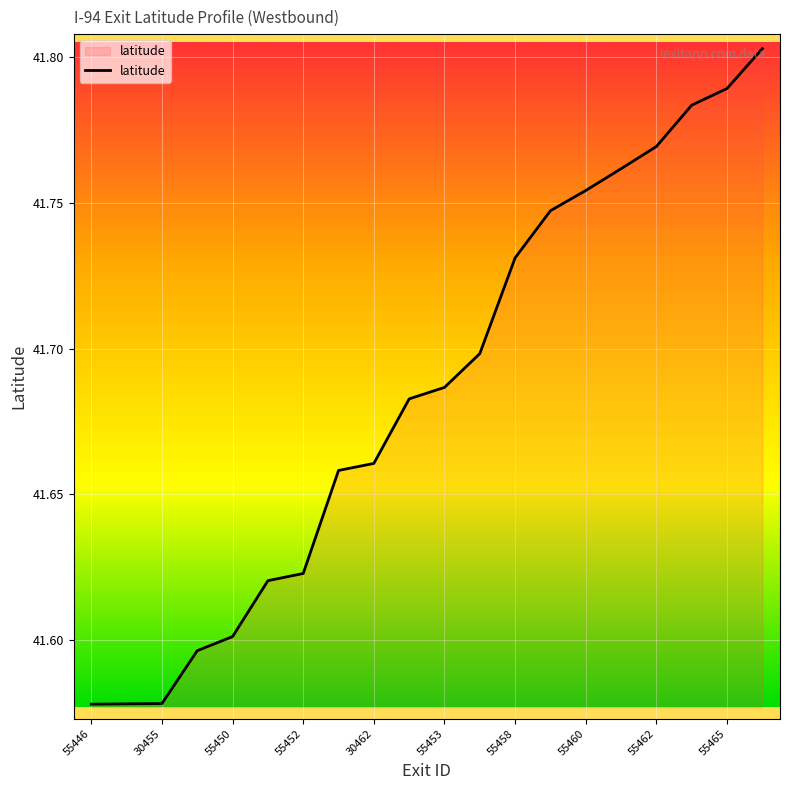

How many lines are shown in the chart?

1